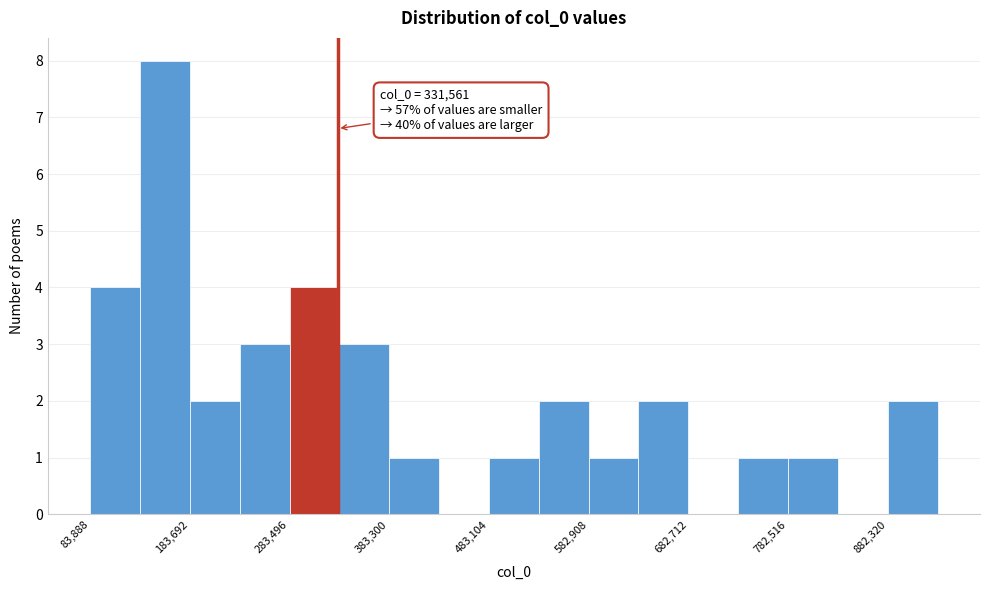

Which range on the x-axis has the tallest bar?

130000 to 180000